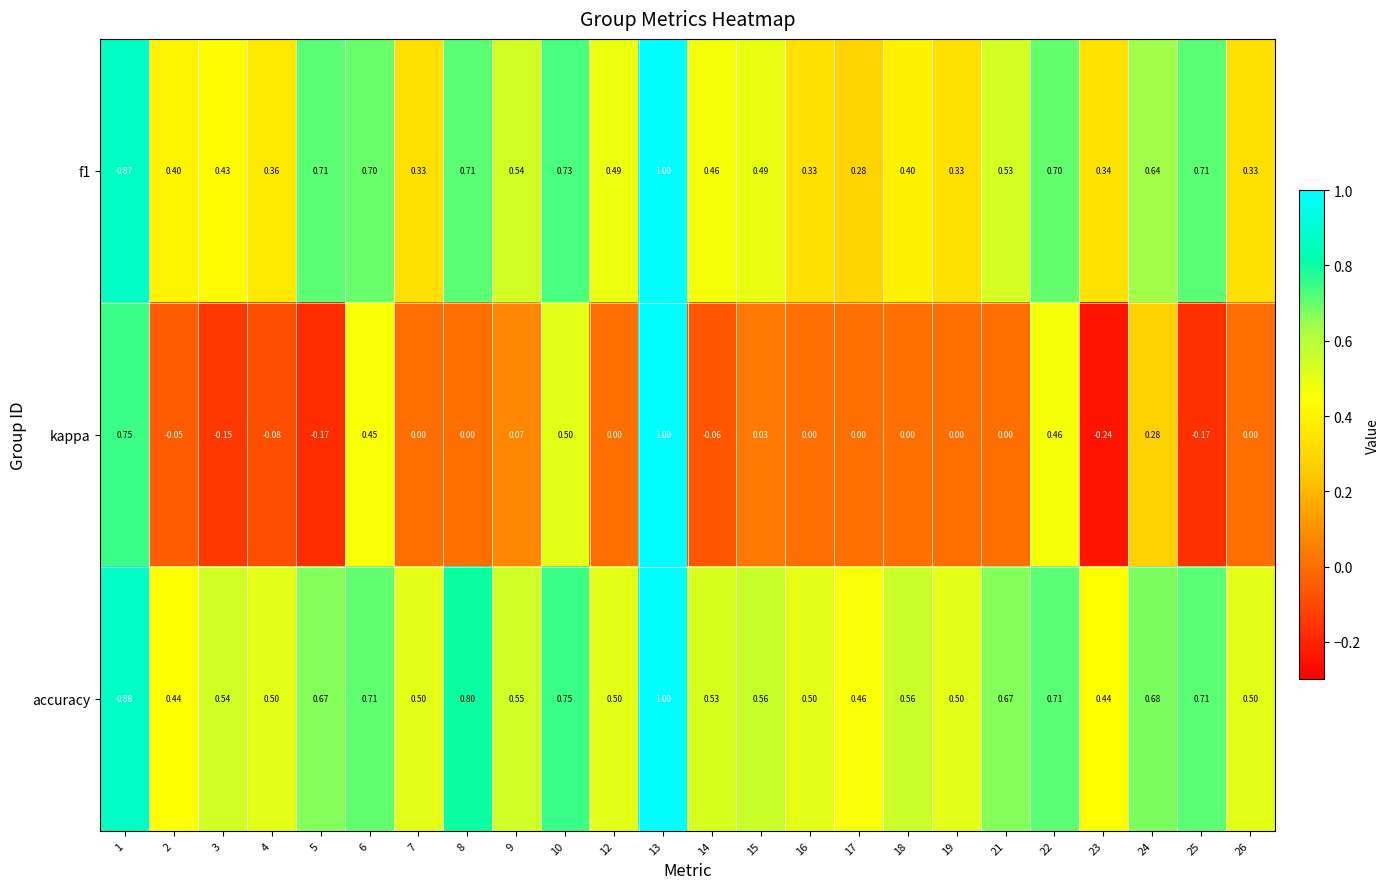

Rank the series at 23 from highest to lowest value.

accuracy, f1, kappa